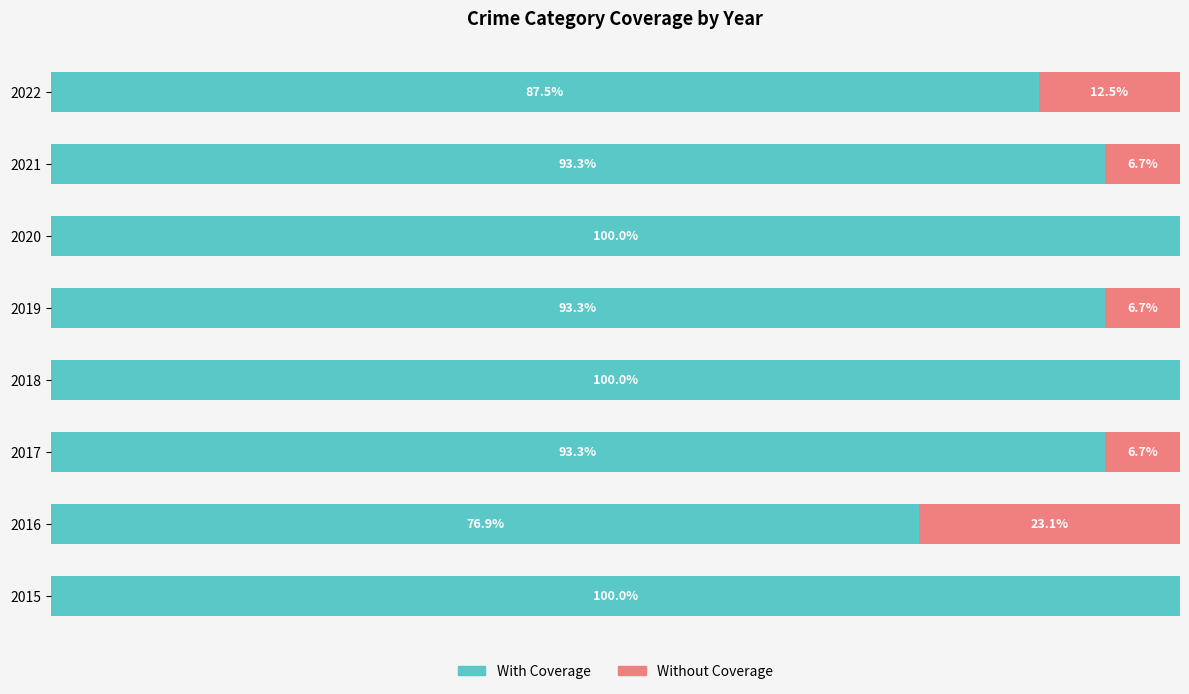

Rank the series by their maximum value, from lowest to highest.

Without Coverage, With Coverage